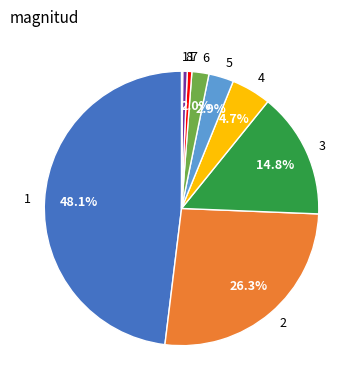

To the nearest percent, what is the combined percentage of 3 and 6?

17%